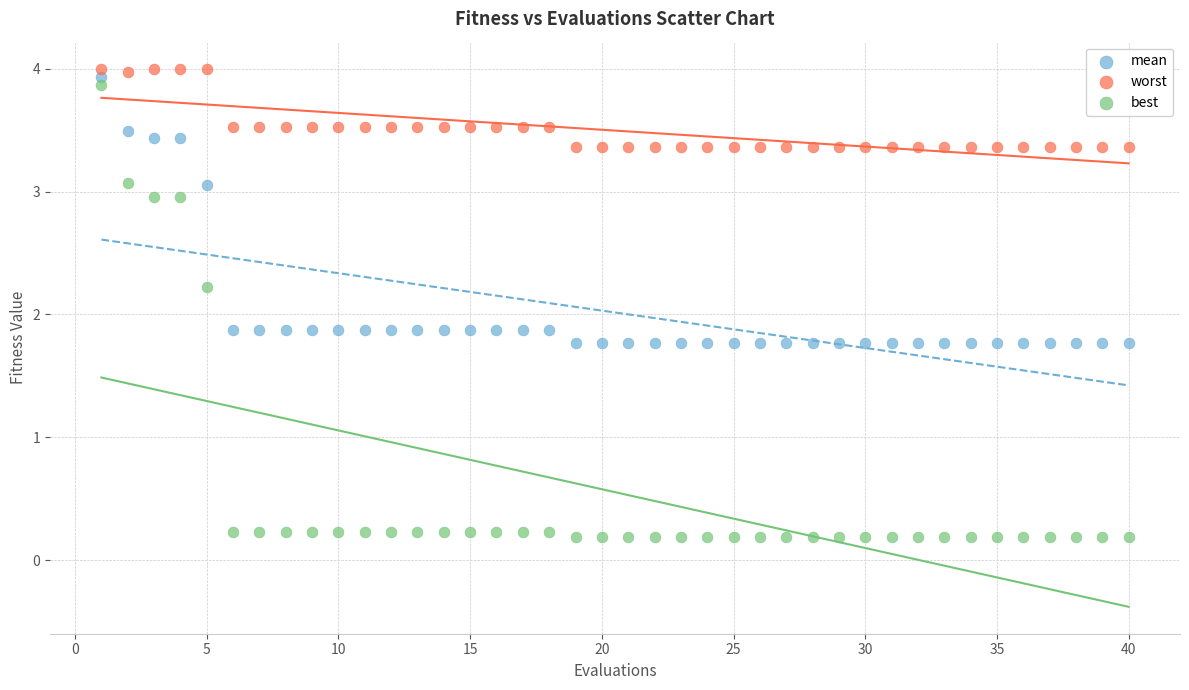

What are all the series names shown in the legend?

mean, worst, best